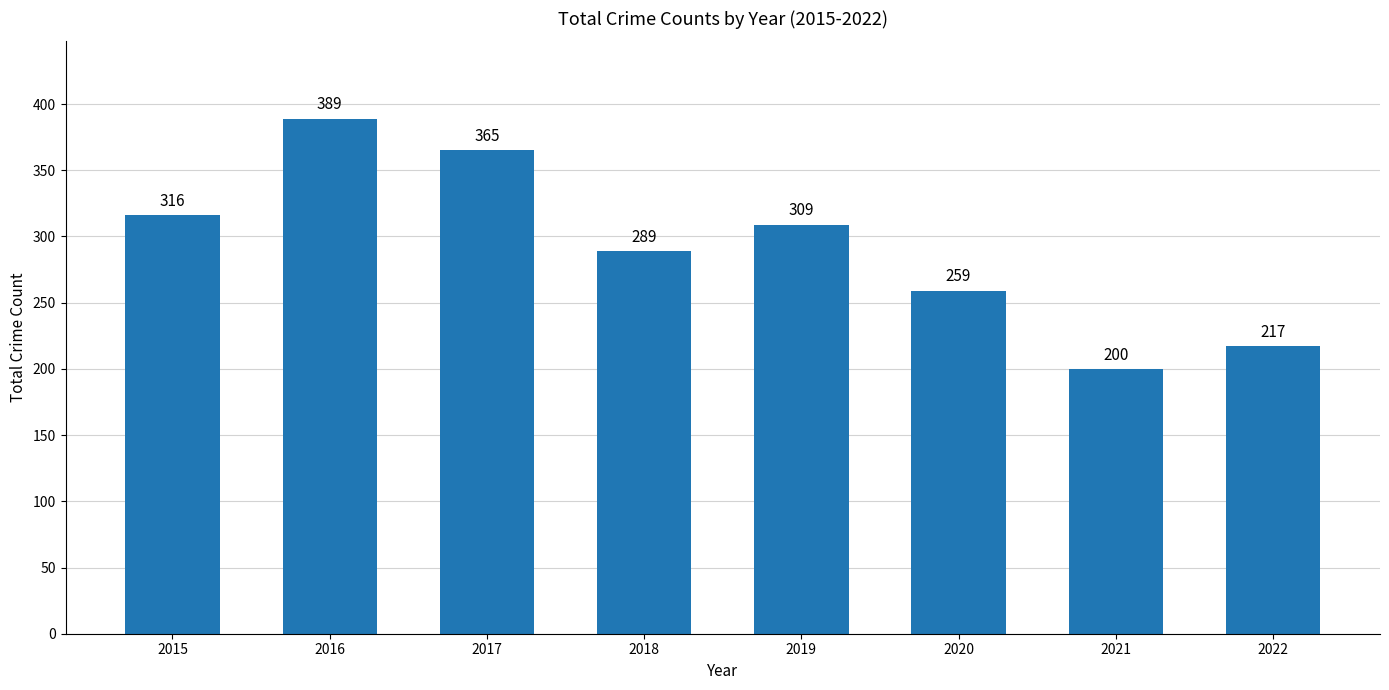

What is the difference between the values at 2020 and 2022?

42